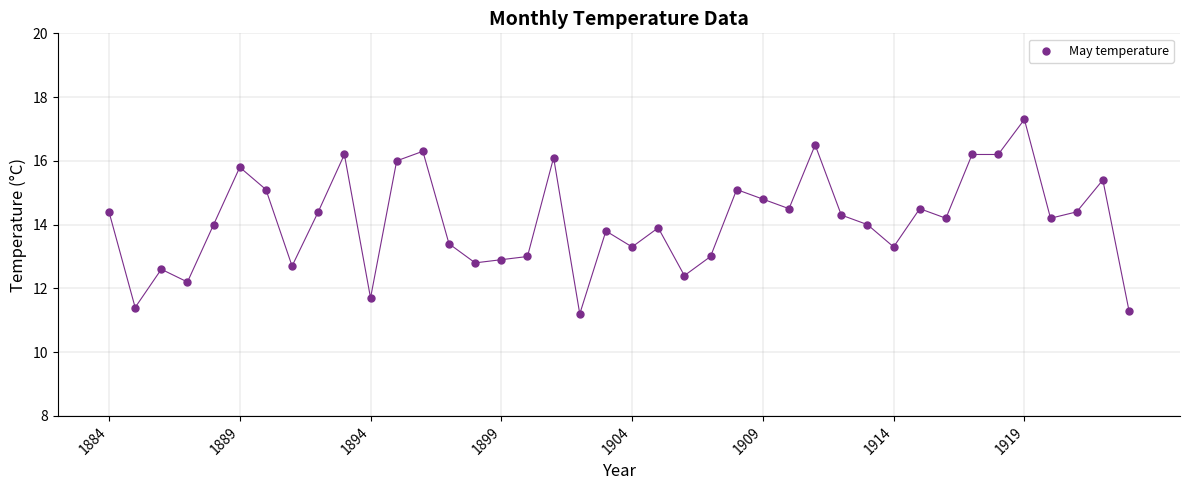

What is the range of X values (max minus min)?

39.0